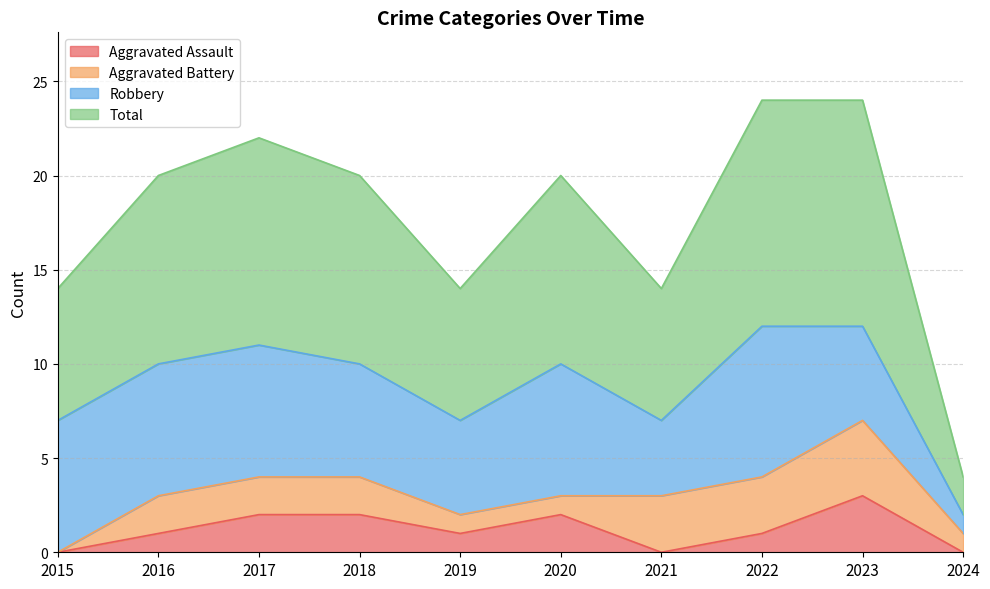

True or false: Aggravated Assault and Total intersect in this chart.

False